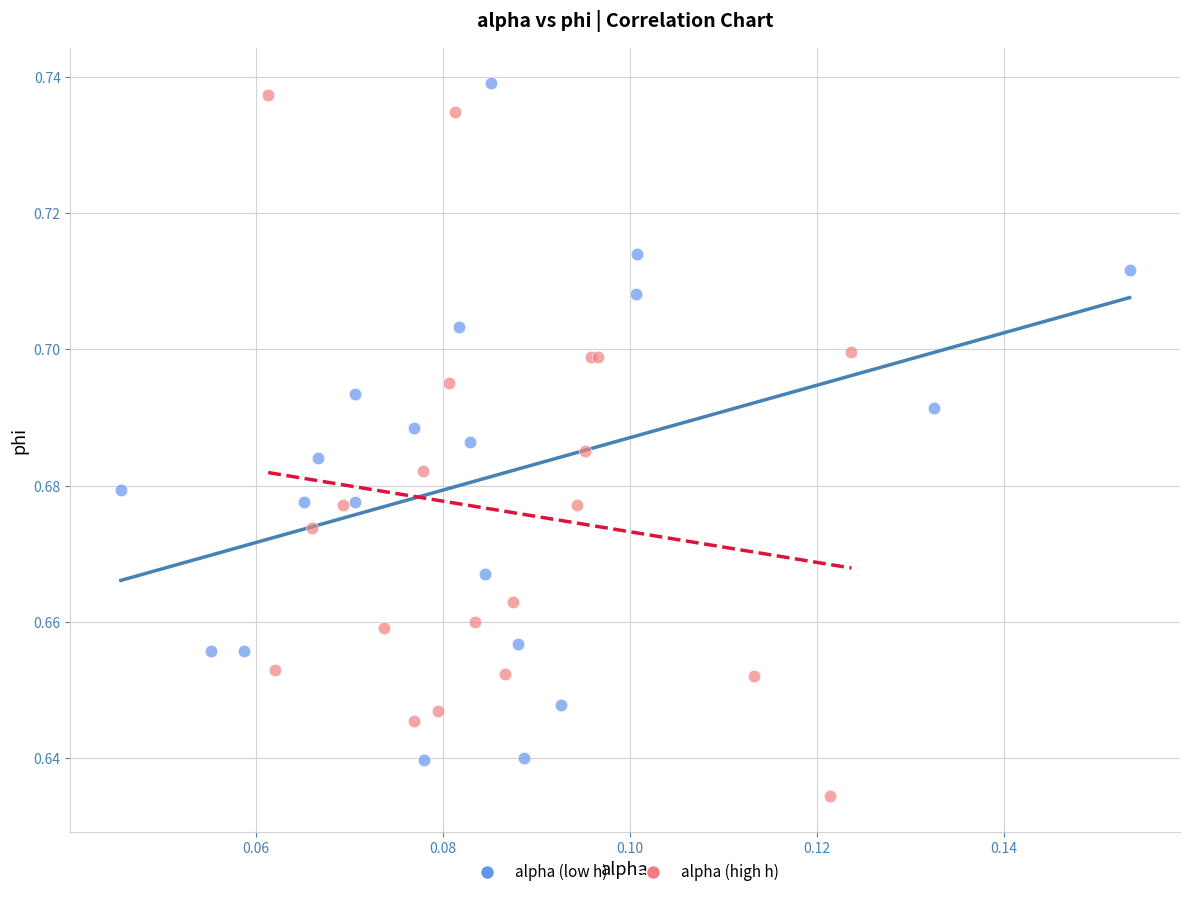

What are all the series names shown in the legend?

alpha (low h), alpha (high h)